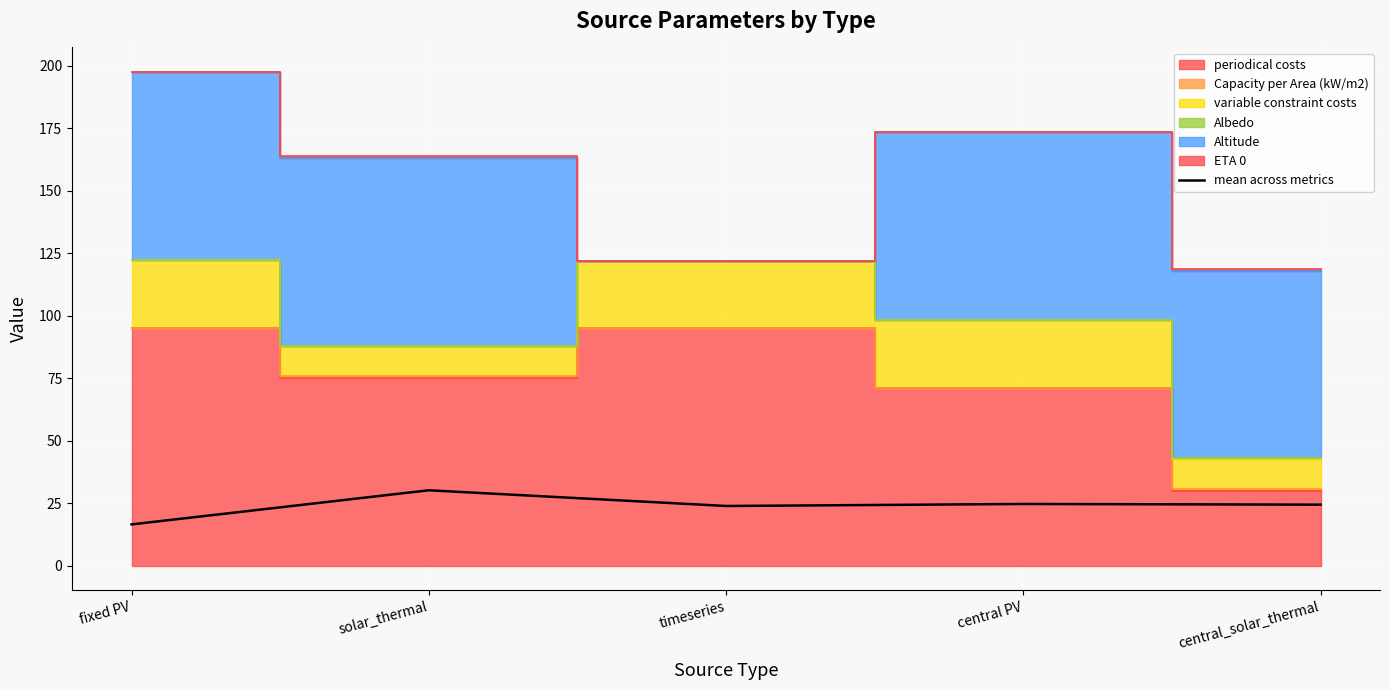

What is the maximum value for mean across metrics?

30.1